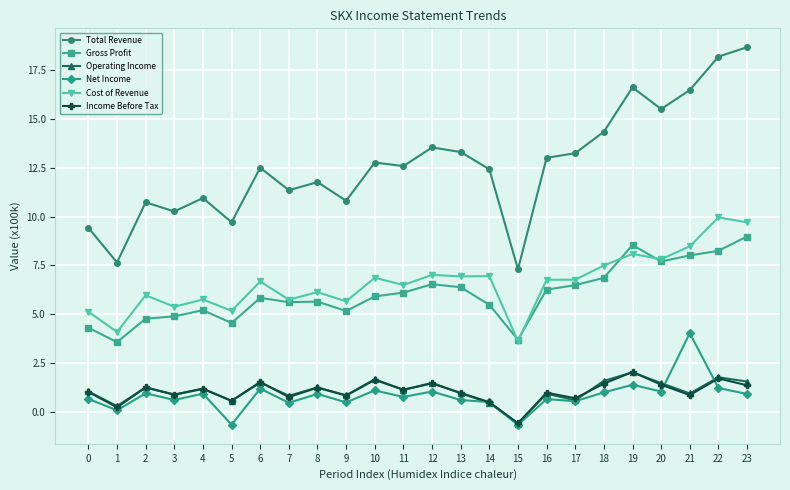

Read the Net Income value at 14.

0.5